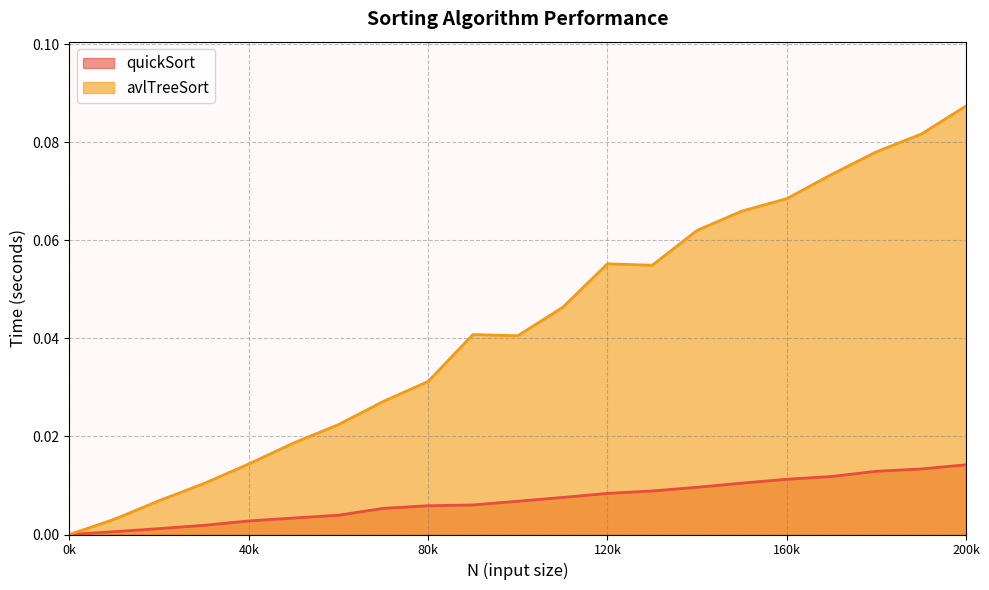

At which category is the sum across all series the highest?

200k